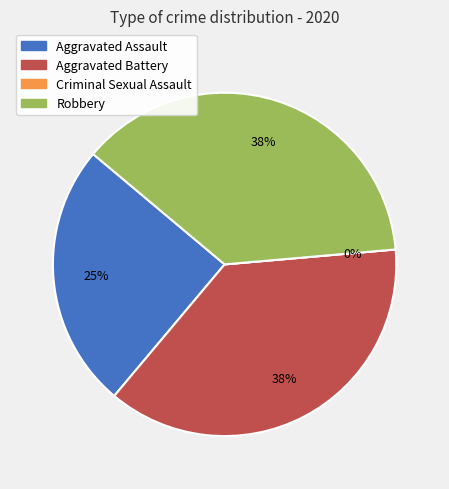

What is the change in value from Aggravated Battery to Criminal Sexual Assault?

-3